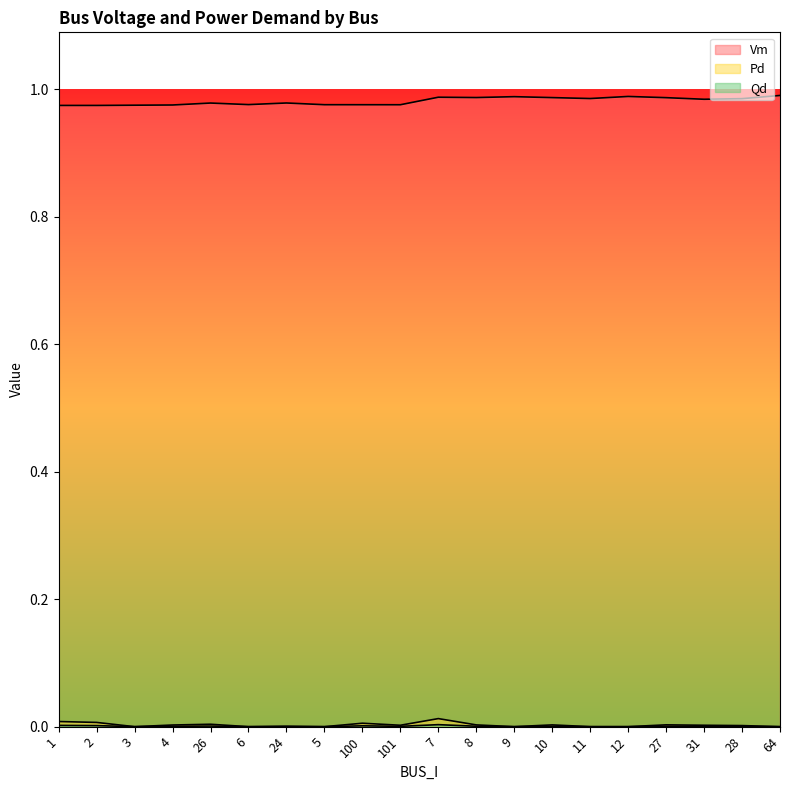

What is the sum of all Pd values?

0.1